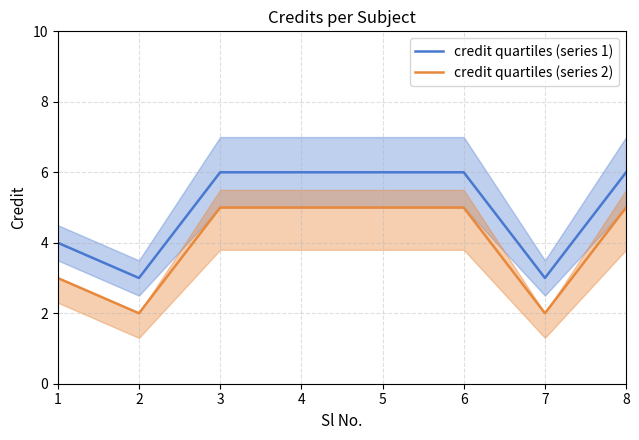

Where is credit quartiles (series 1) nearest to the value 4?

1